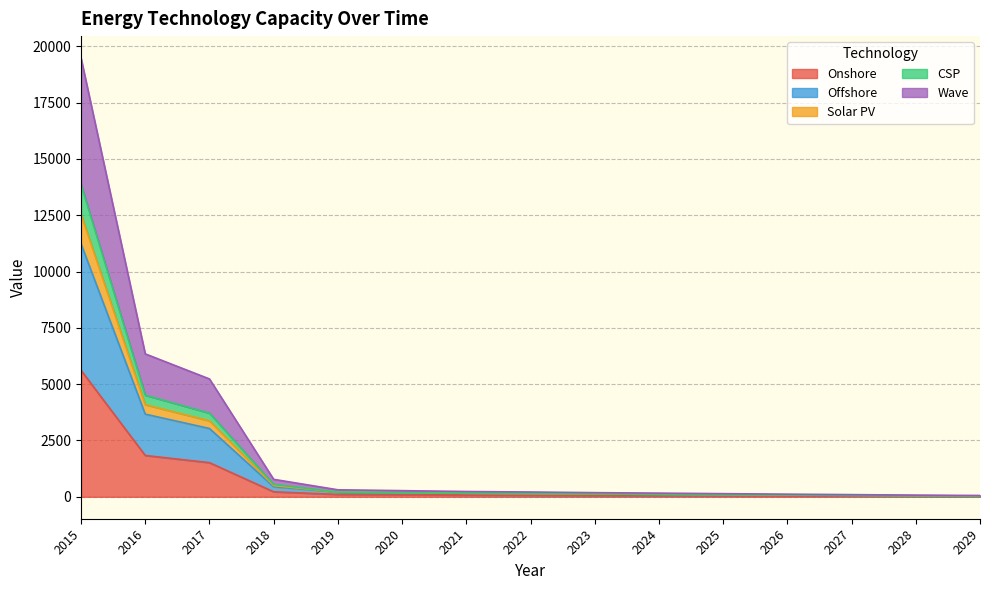

The Wave series shows 33.4 at 2026. True or false?

False